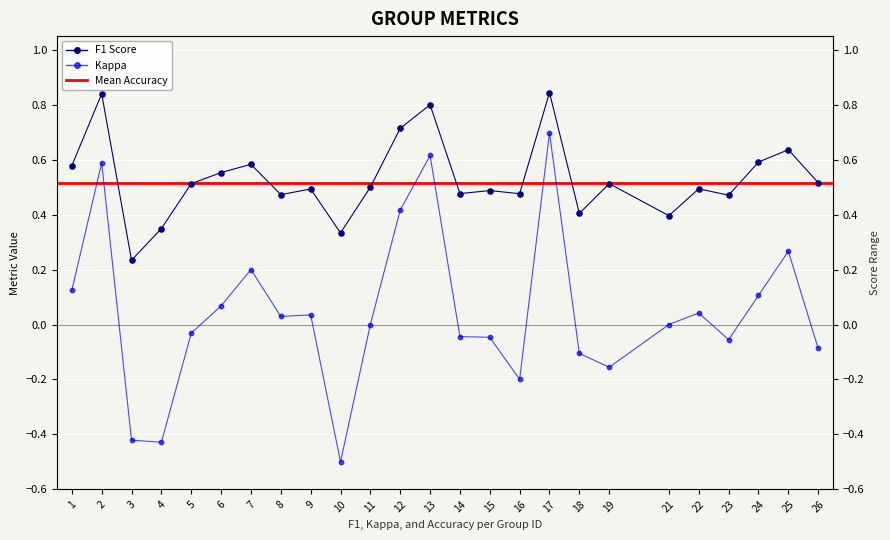

What is the total value across all series at 23?

0.4